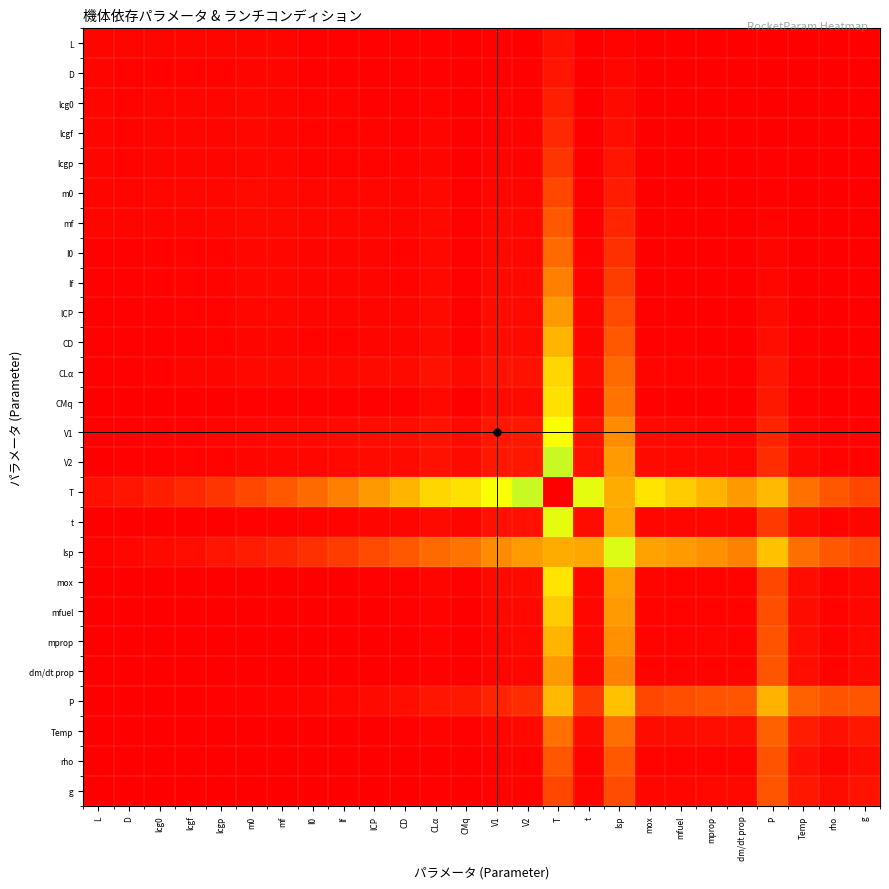

Which category has the highest value across all series?

T